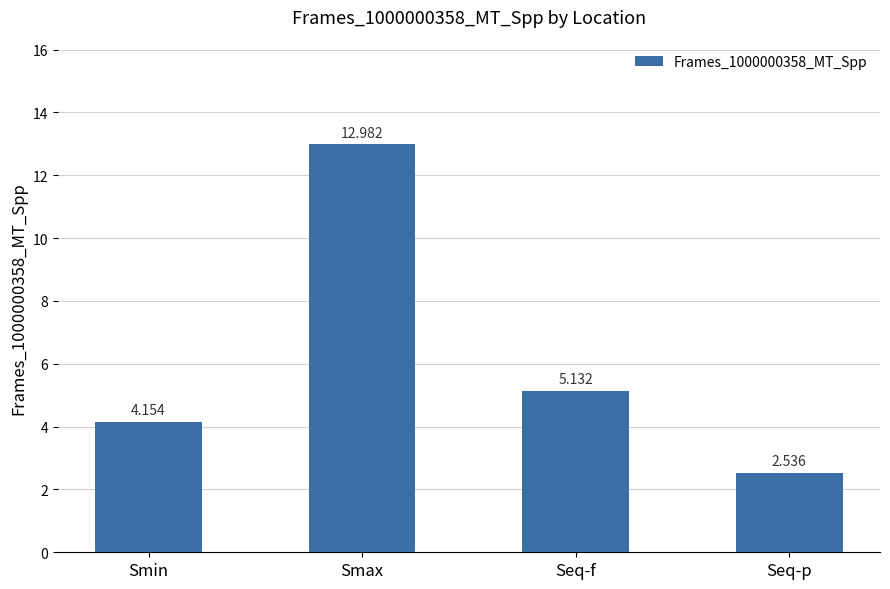

List the labels in order of value, largest first.

Smax, Seq-f, Smin, Seq-p